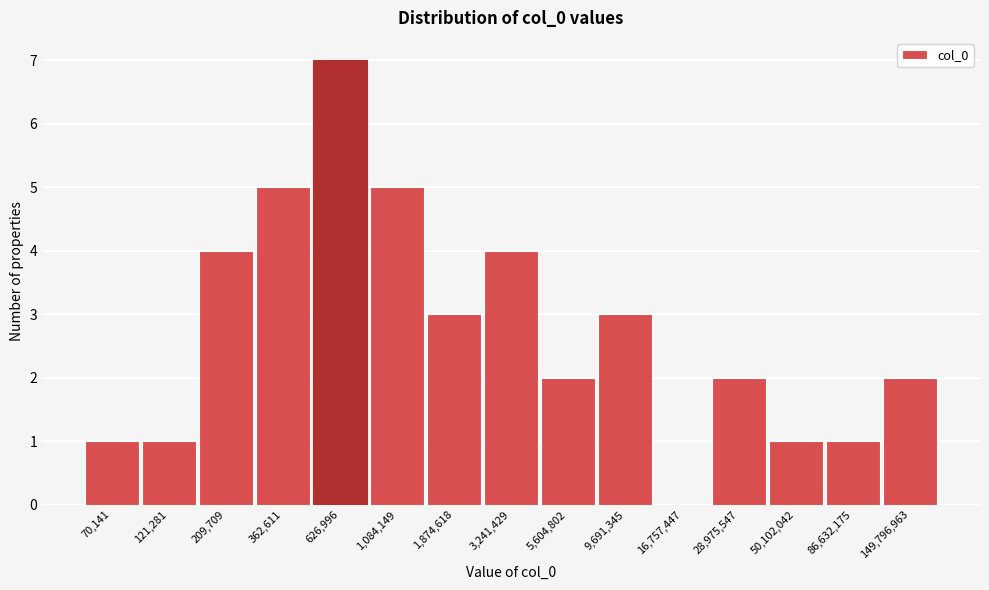

Reading right to left, extract all data points from this chart.

149,796,963=2	86,632,175=1	50,102,042=1	28,975,547=2	16,757,447=0	9,691,345=3	5,604,802=2	3,241,429=4	1,874,618=3	1,084,149=5	626,996=7	362,611=5	209,709=4	121,281=1	70,141=1